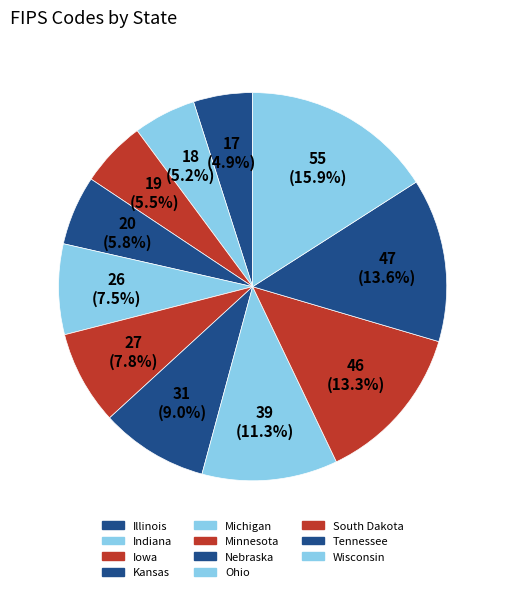

True or false: Nebraska accounts for 1% of the total.

False